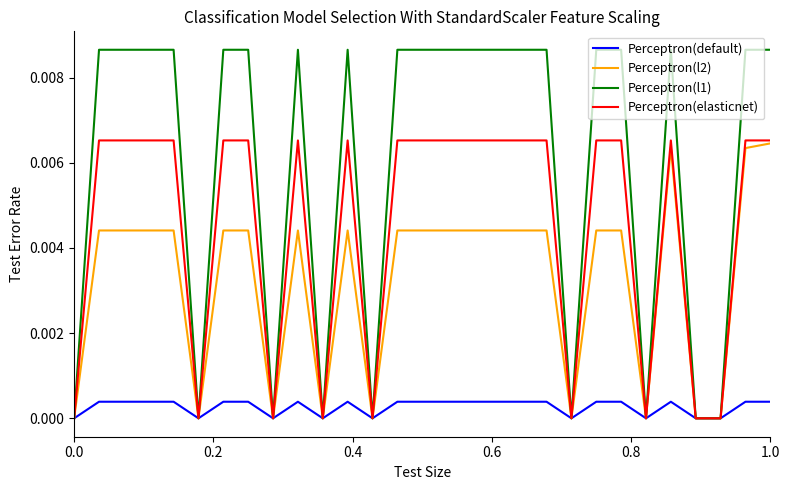

Count the Perceptron(default) values in the range 0 to 1.

29